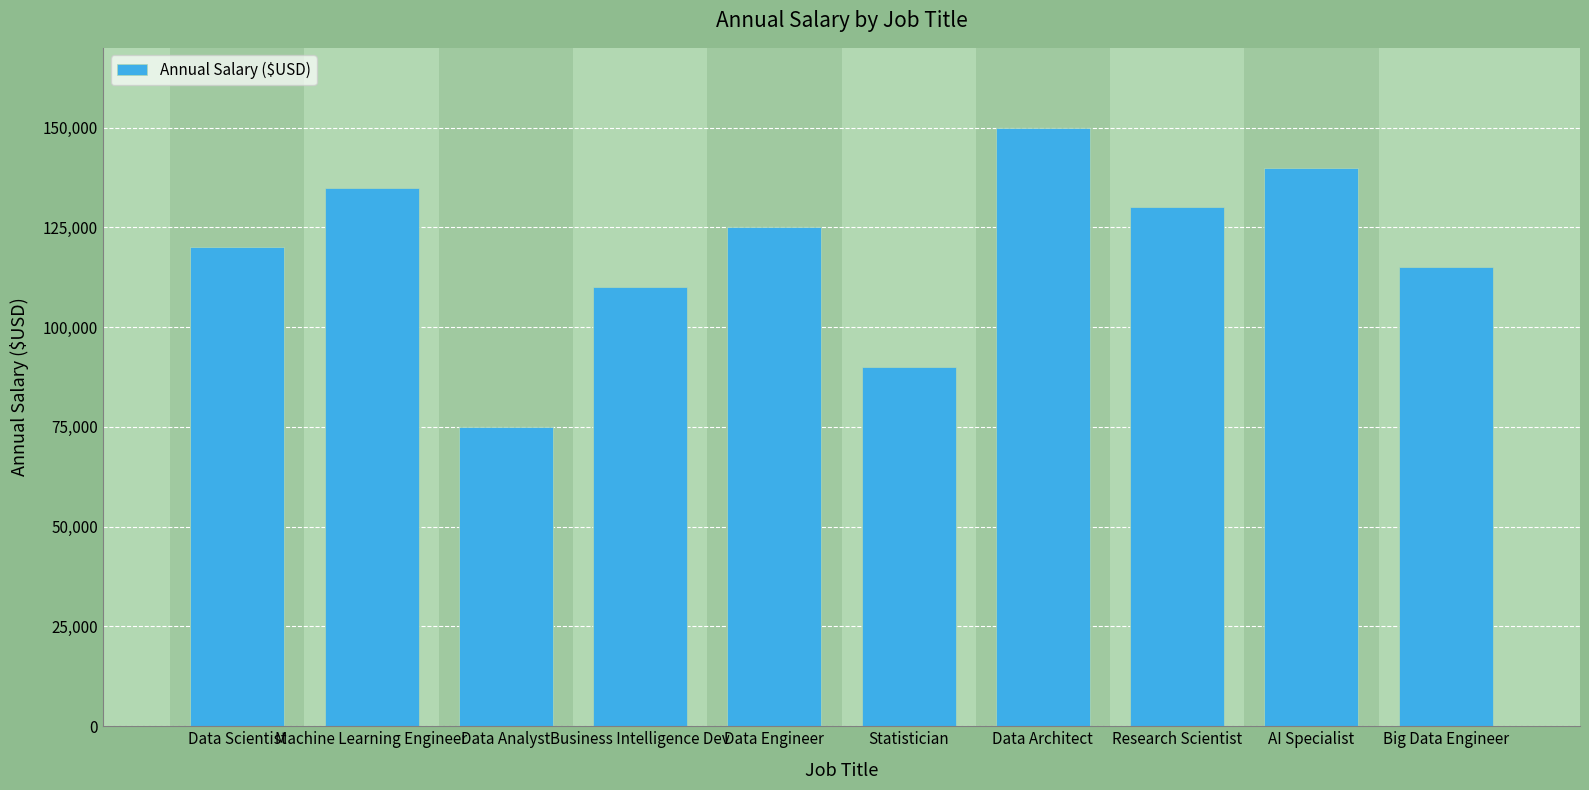

How many bars are there in total?

10